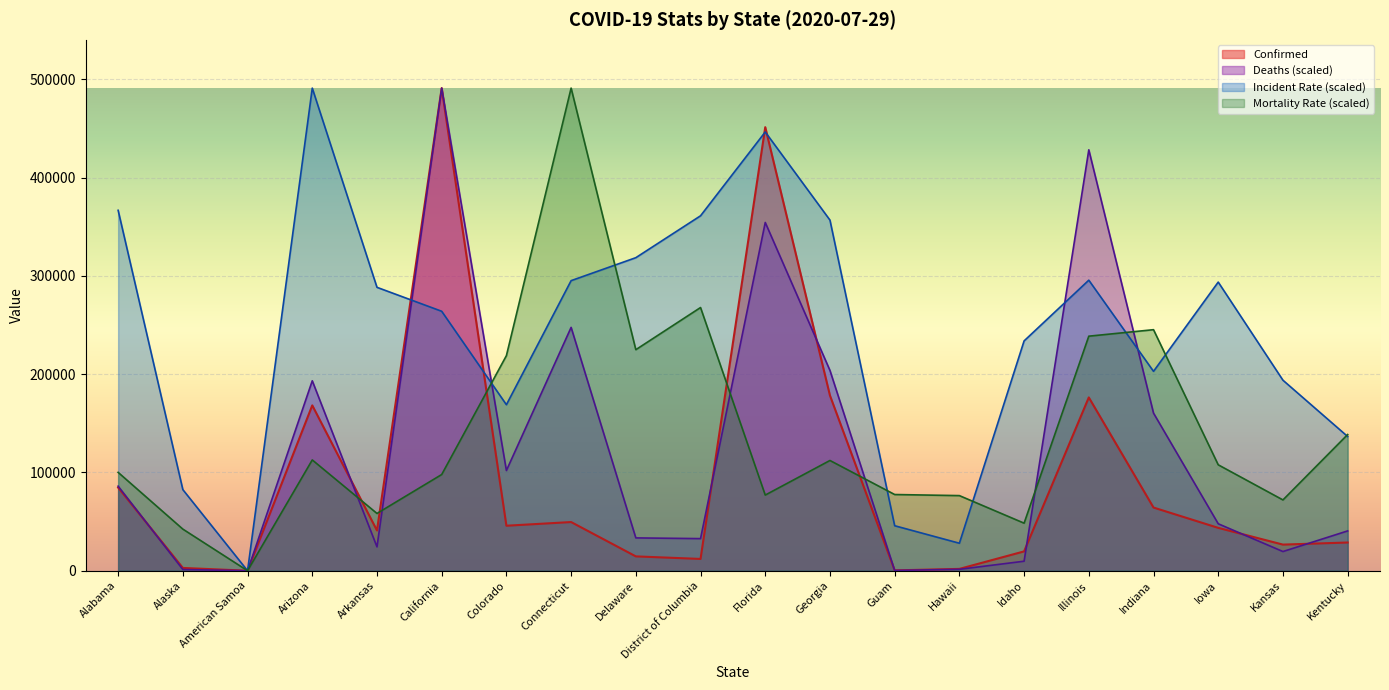

At Alabama, list the series in order from largest to smallest.

Incident_Rate, Mortality_Rate, Deaths, Confirmed